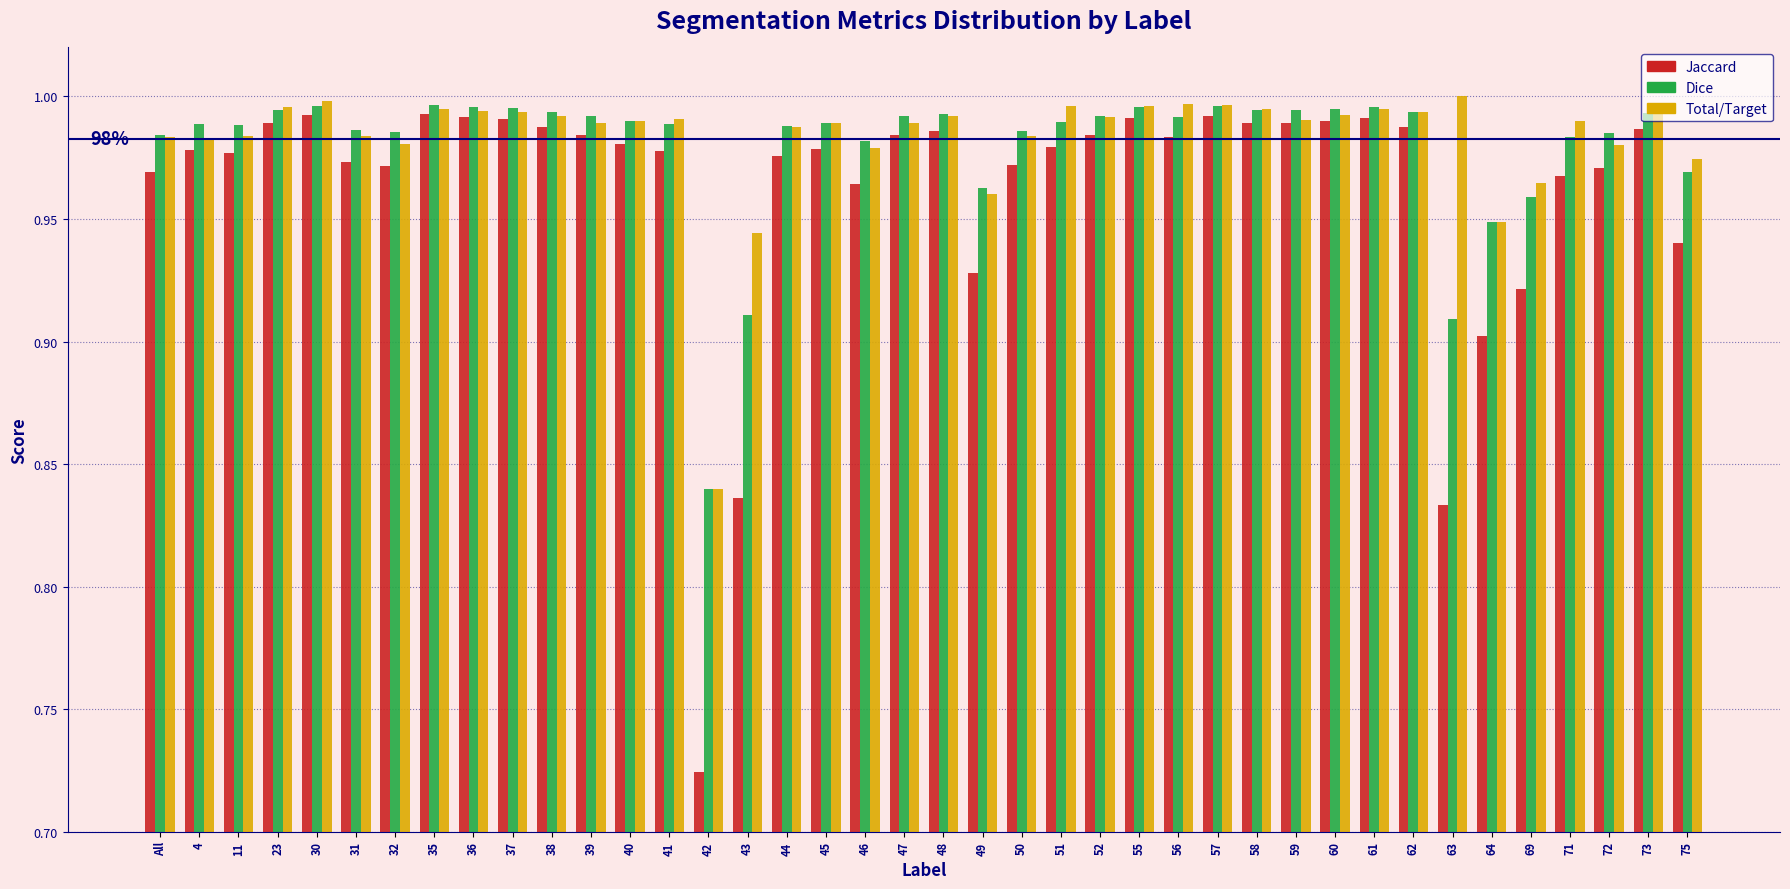

Rank the series at 43 from lowest to highest value.

Jaccard, Dice, Total/Target